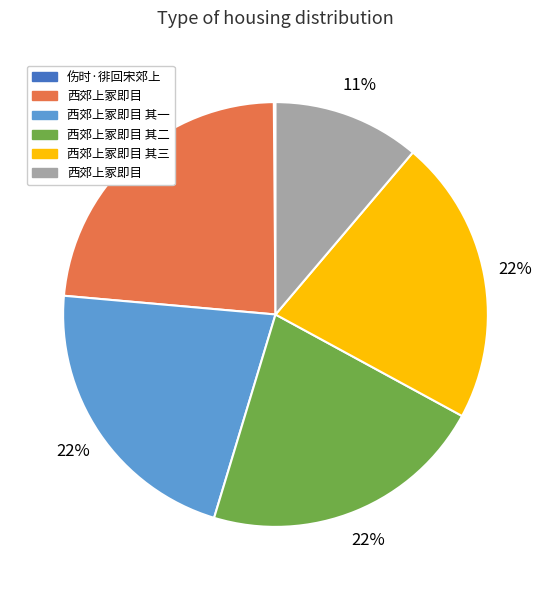

To the nearest percent, what is the average slice percentage?

17%